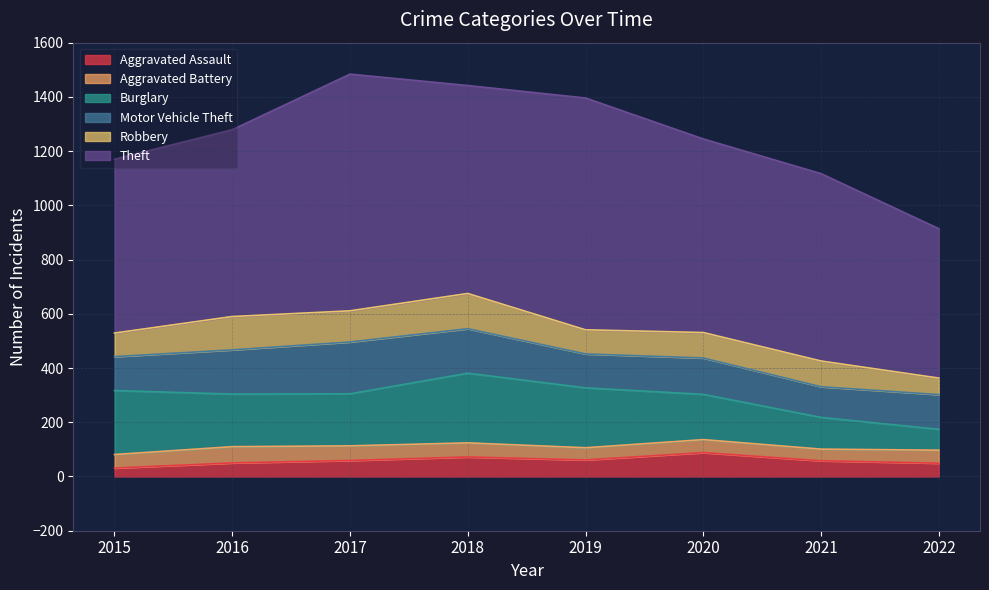

At how many categories does at least one series exceed 838?

2